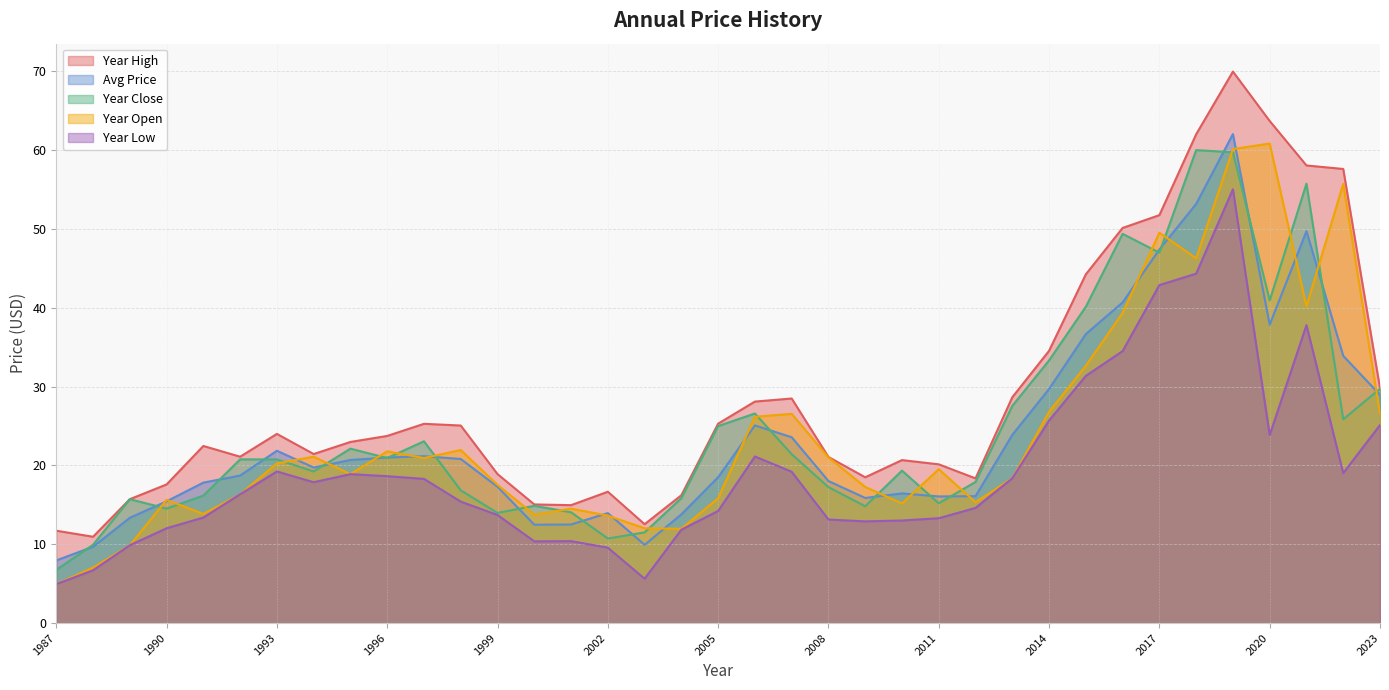

Is it true that Year Low equals 6.9 at 1990?

False